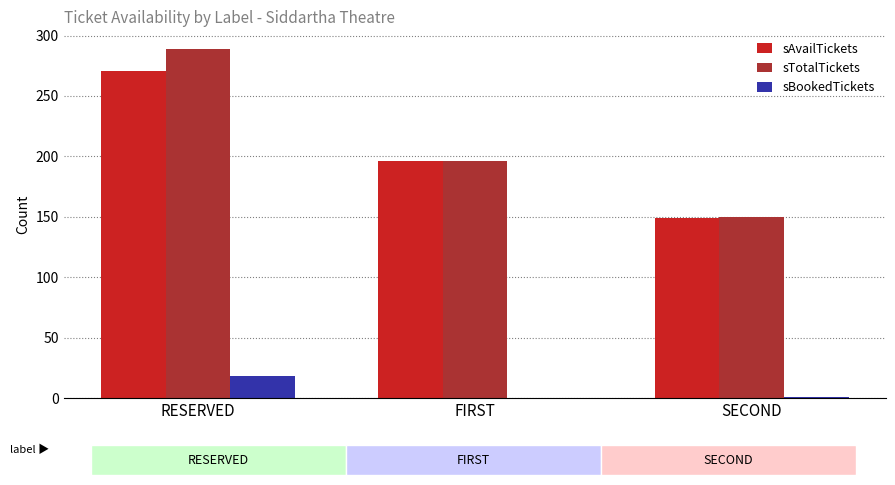

What is the average value of the sTotalTickets series?

212